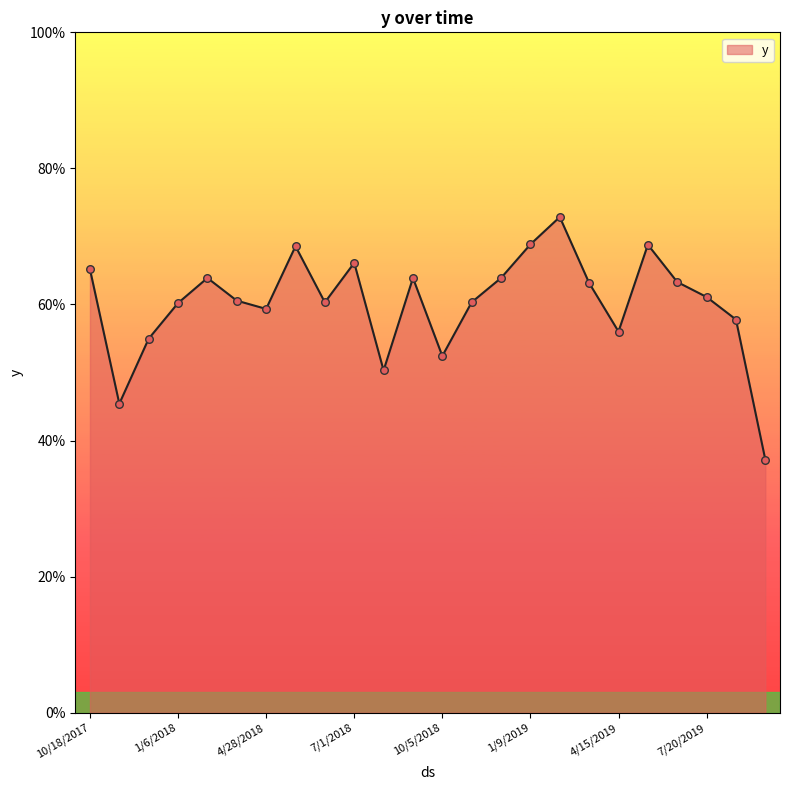

Is this an area chart (filled region under the line)?

Yes